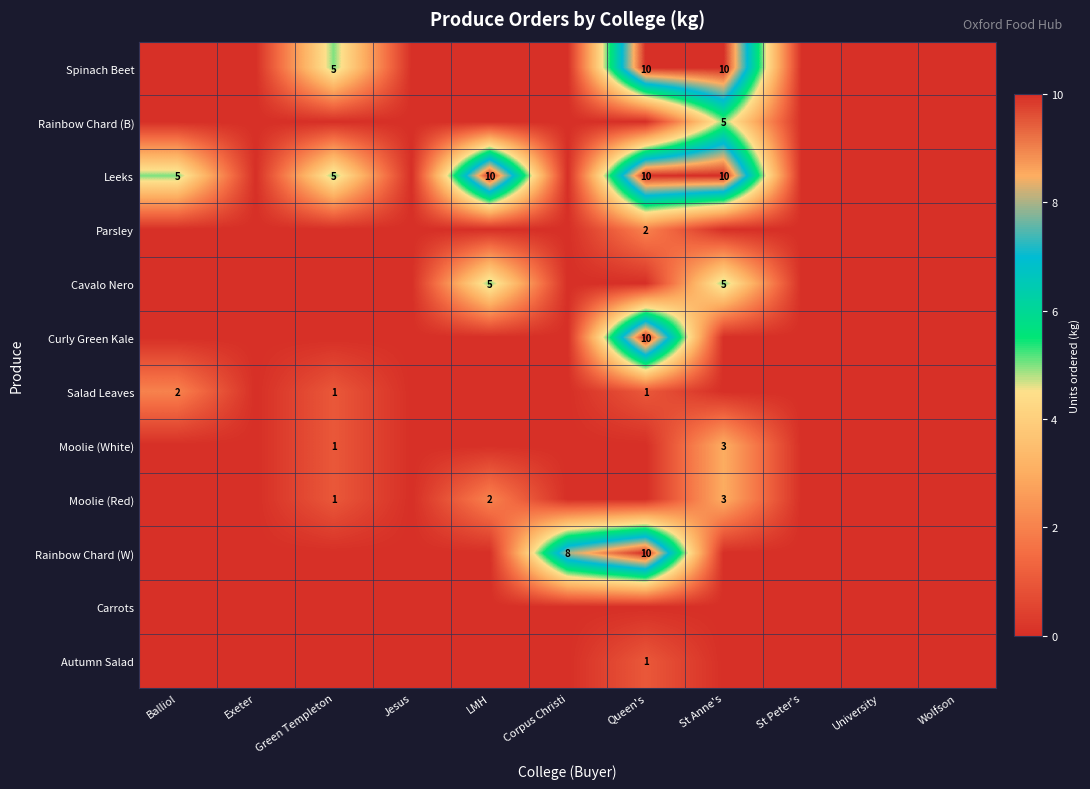

Which category has the highest value across all series?

Queen's